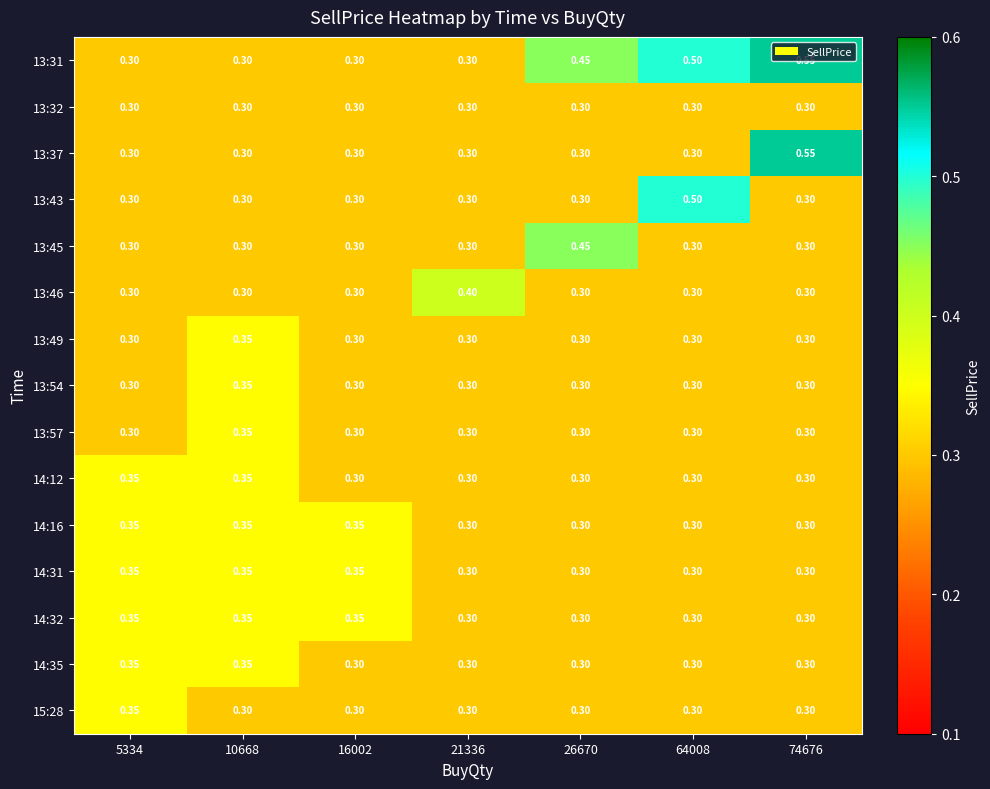

Is the value of 14:35 at 5334 greater than the value of 14:32 at 26670?

Yes